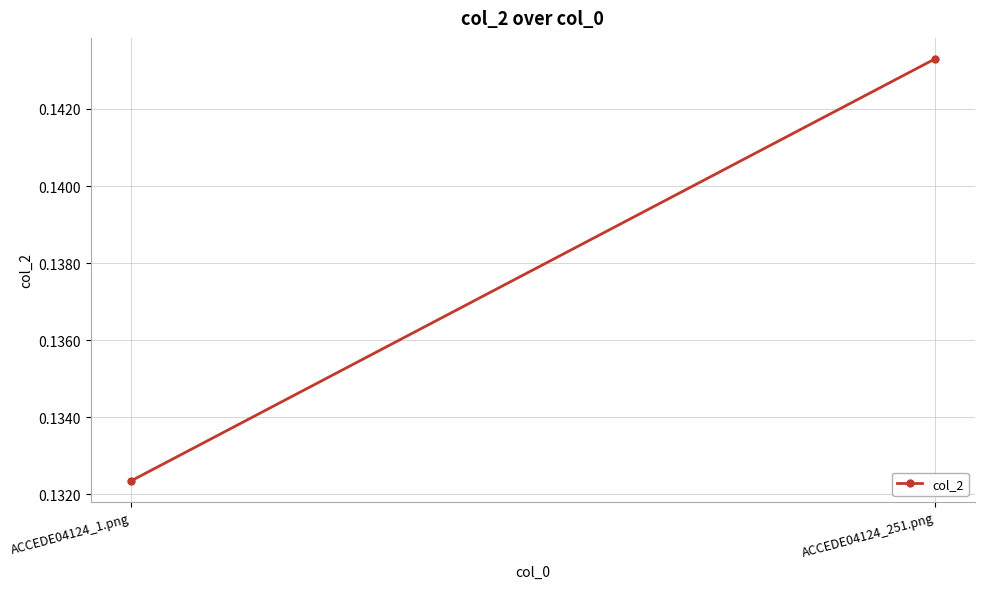

The value at ACCEDE04124_1.png is 0.2. True or false?

False